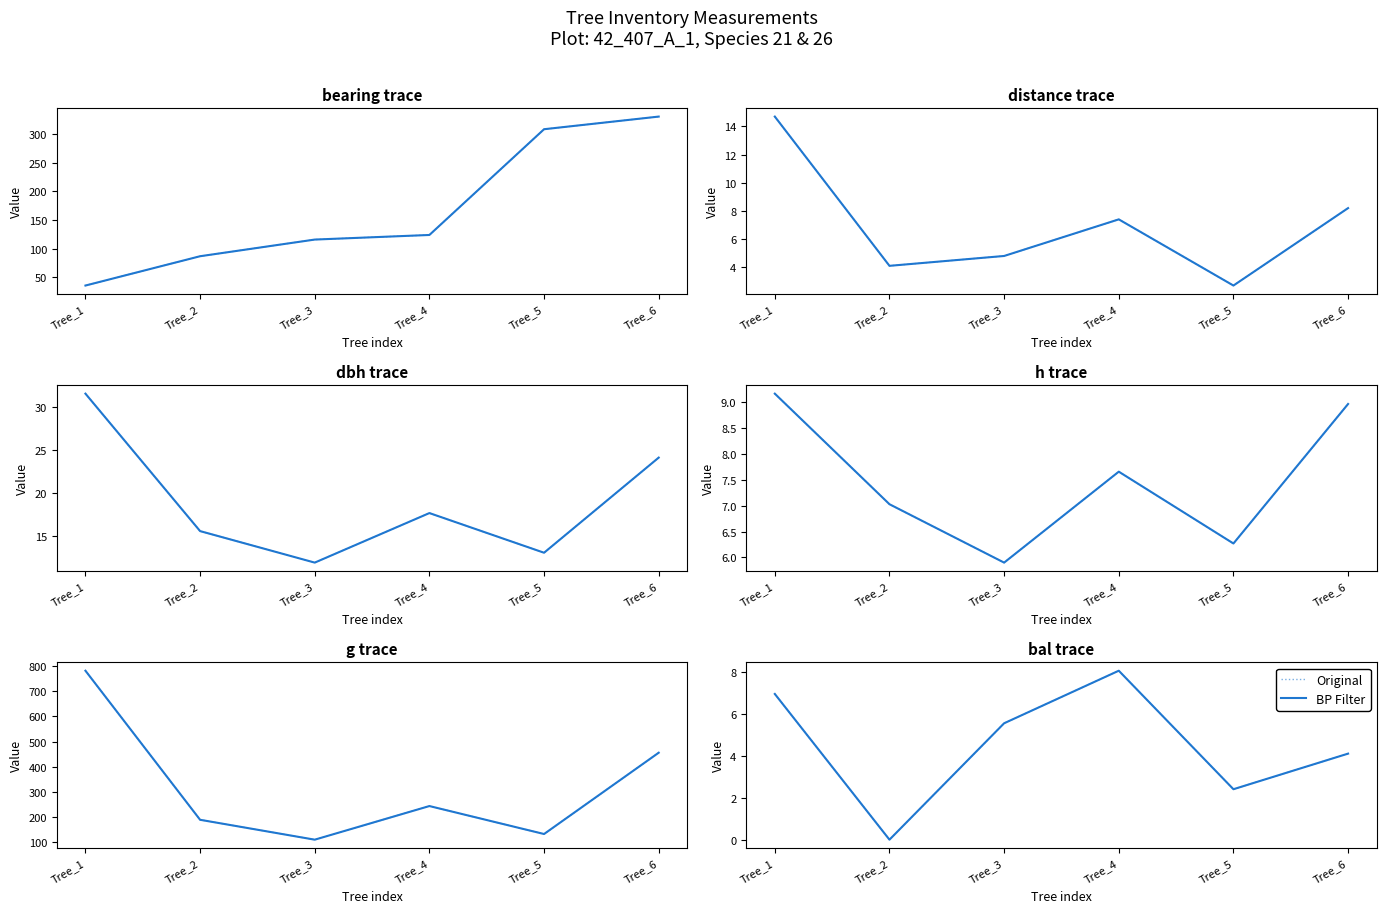

True or false: BP Filter and Original intersect in this chart.

False